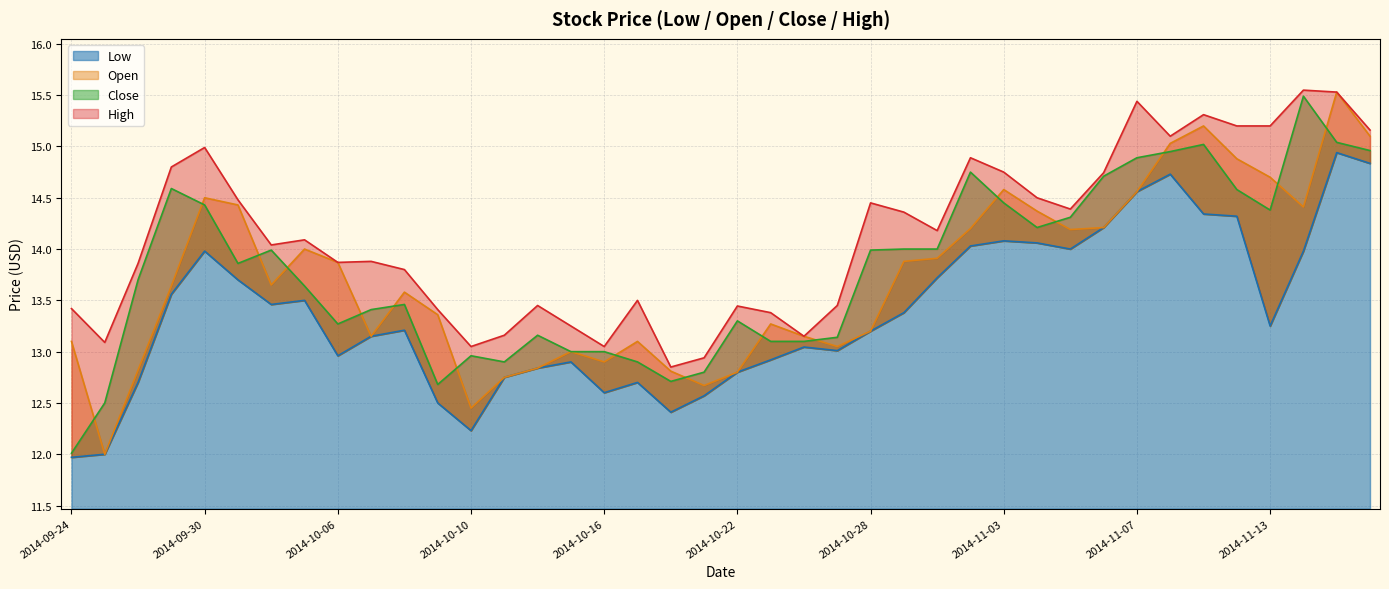

What is the average value of the Close series?

13.8